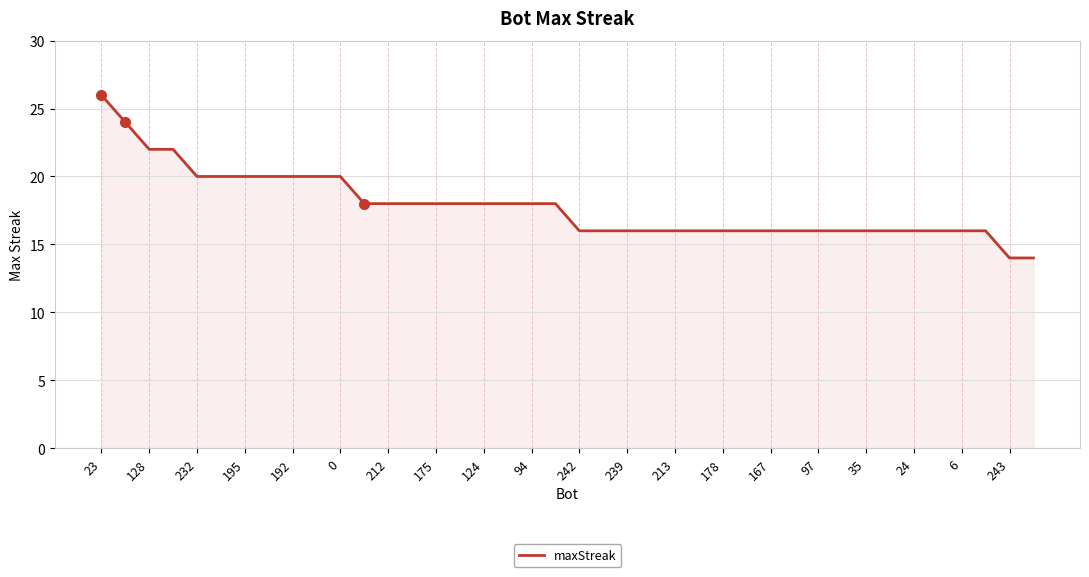

What is the smallest value displayed?

14